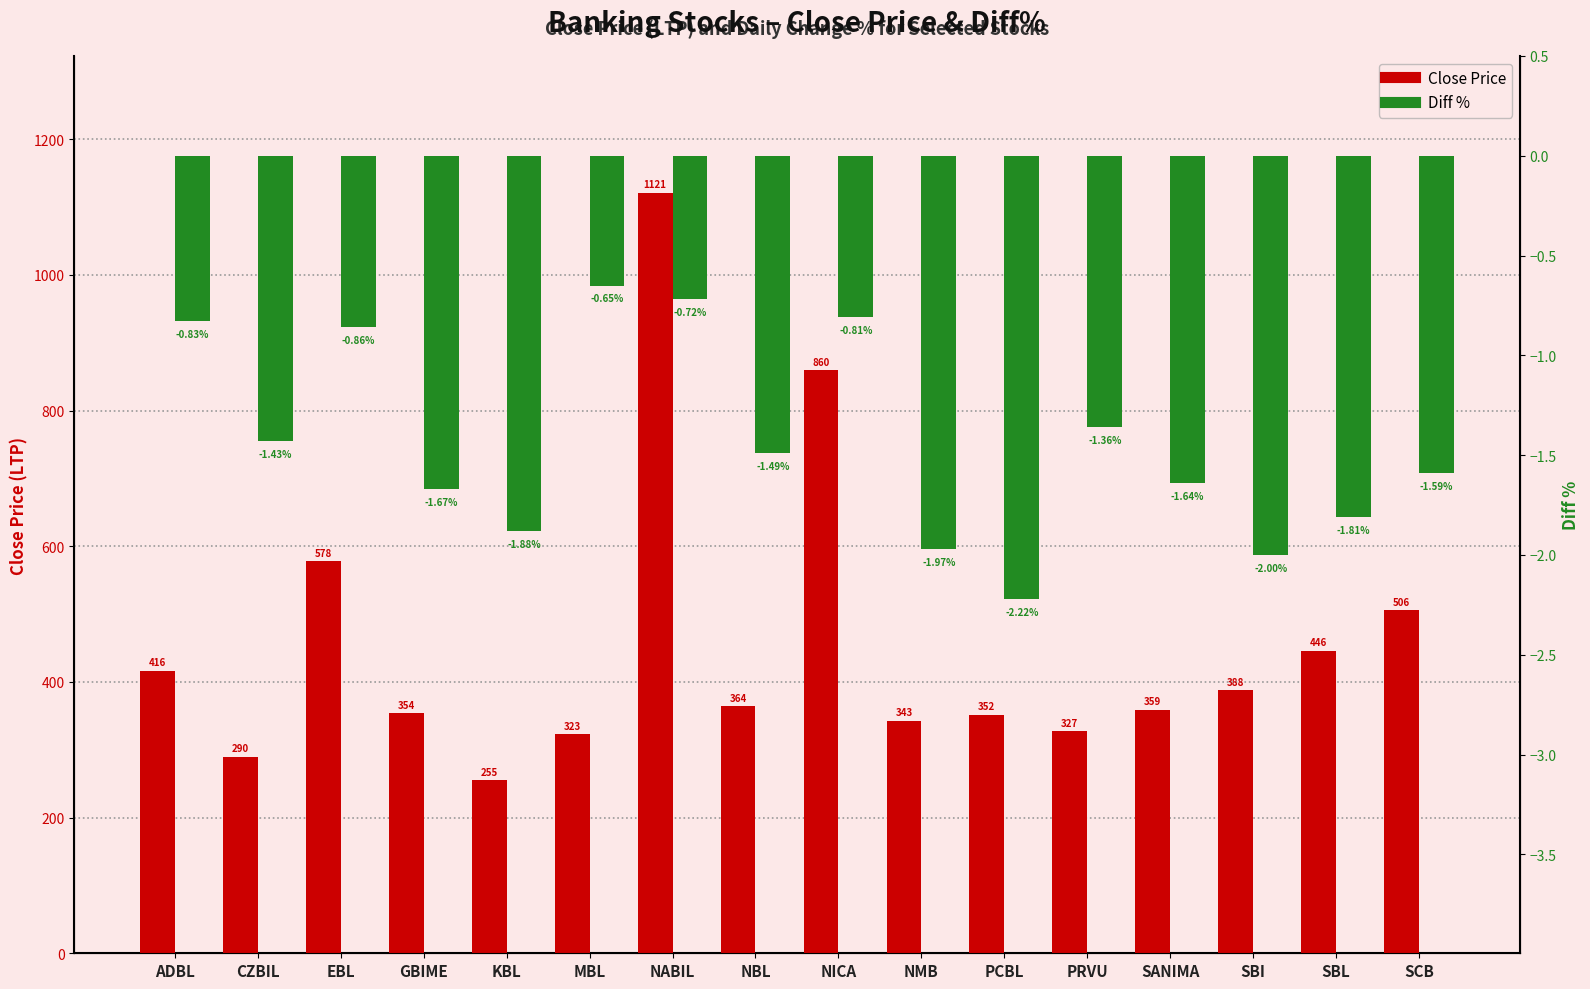

What is the value of the Diff % bar at the 2nd from the left?

-1.4